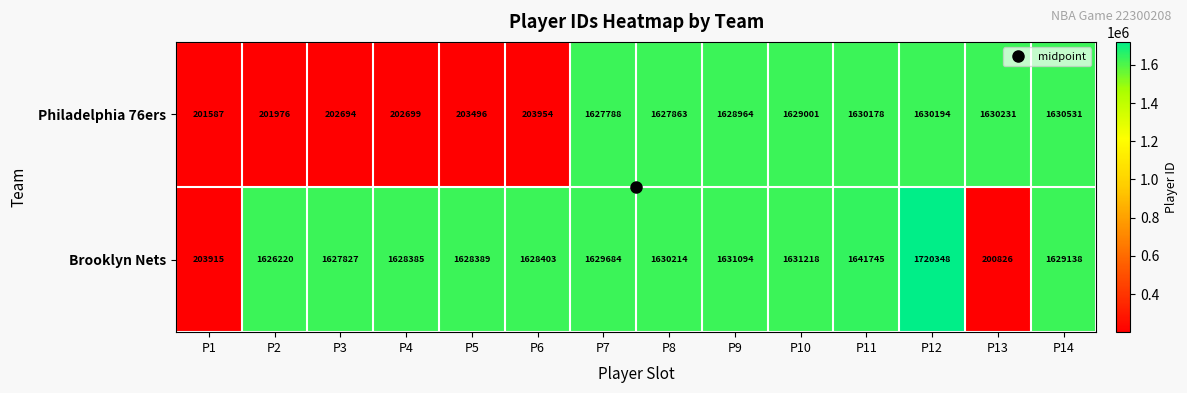

The value of Philadelphia 76ers at P4 is 202699. True or false?

True